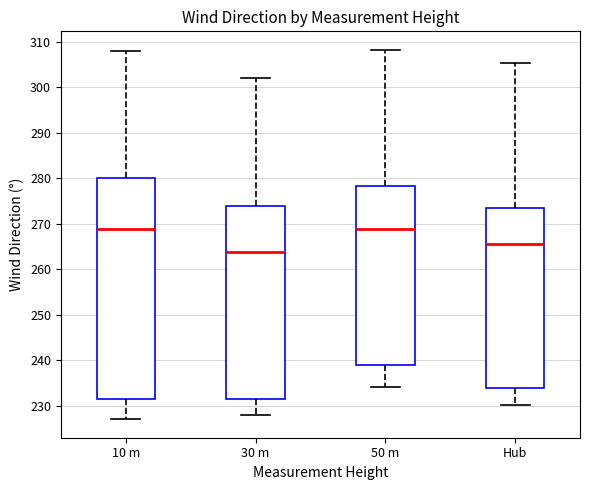

Which box is the tallest, from its lower edge to its upper edge?

10 m